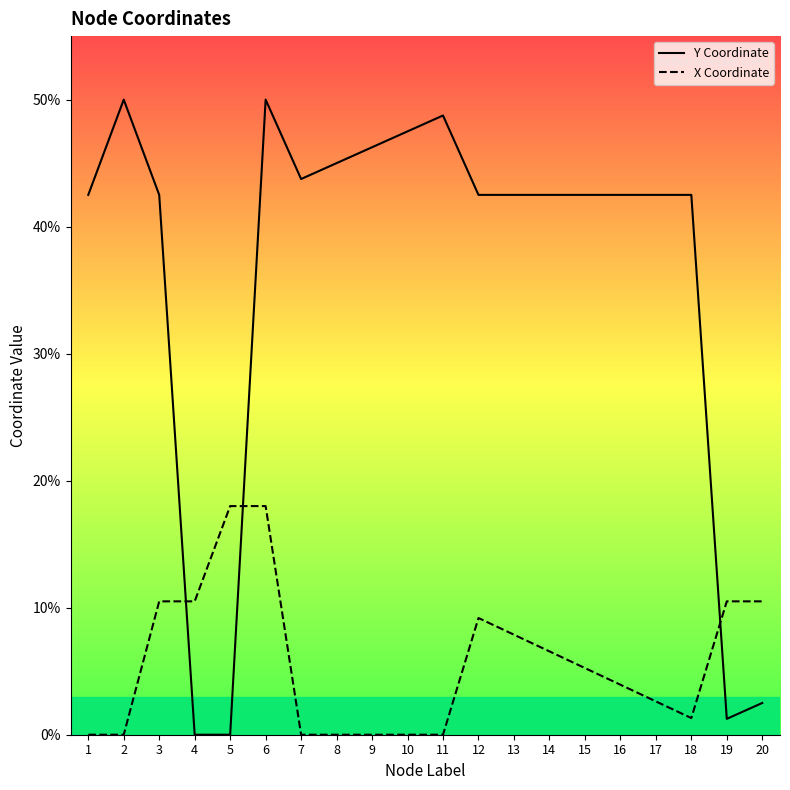

At which category does X Coordinate reach its first local valley?

18